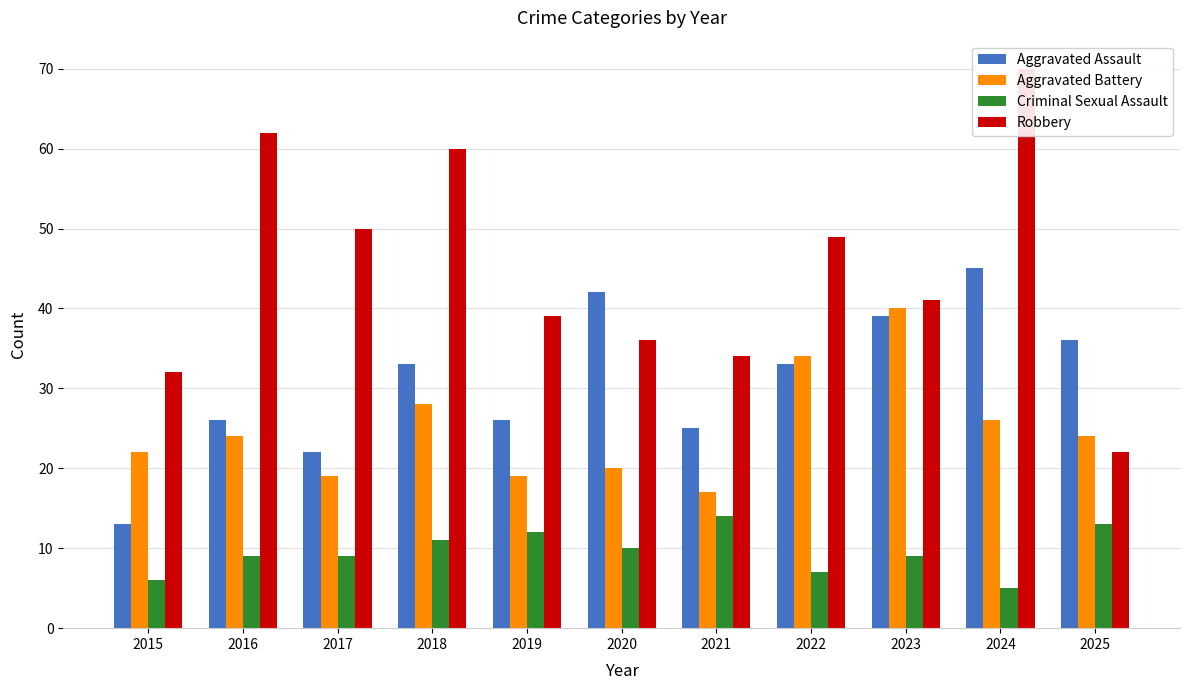

Reading left to right, list all the values displayed in this chart.

Aggravated Assault: 13	26	22	33	26	42	25	33	39	45	36
Aggravated Battery: 22	24	19	28	19	20	17	34	40	26	24
Criminal Sexual Assault: 6	9	9	11	12	10	14	7	9	5	13
Robbery: 32	62	50	60	39	36	34	49	41	70	22